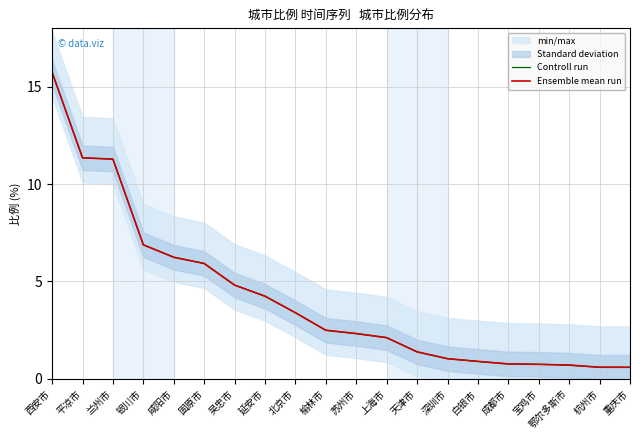

The Ensemble mean run series shows 0.4 at 深圳市. True or false?

False